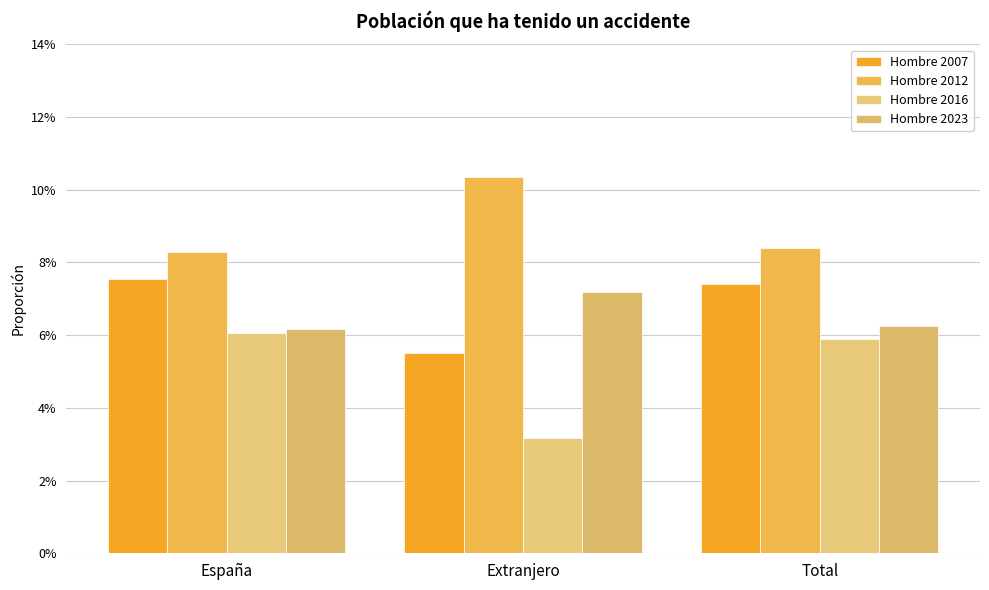

Reading left to right, list all the values displayed in this chart.

Hombre 2007: España=0.1	Extranjero=0.1	Total=0.1
Hombre 2012: España=0.1	Extranjero=0.1	Total=0.1
Hombre 2016: España=0.1	Extranjero=0.0	Total=0.1
Hombre 2023: España=0.1	Extranjero=0.1	Total=0.1